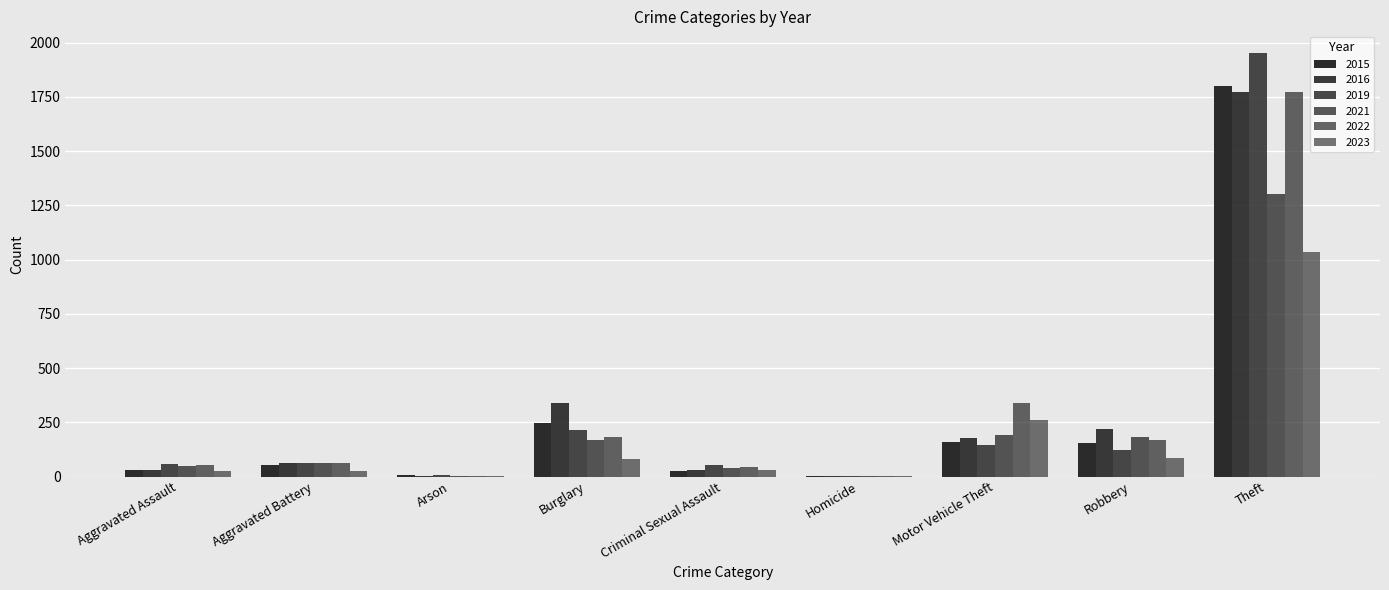

What is the label of the 5th bar from the right?

Criminal Sexual Assault